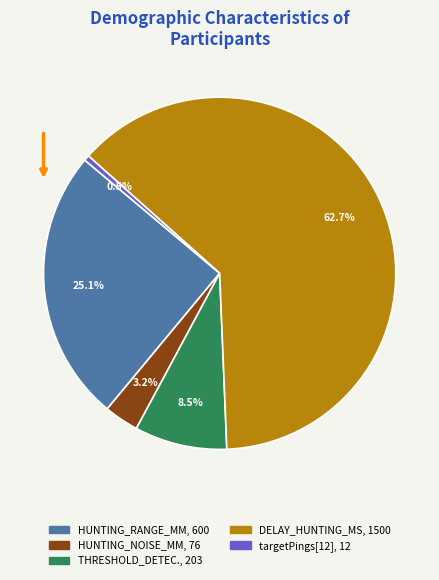

Is there a majority slice in this chart?

Yes